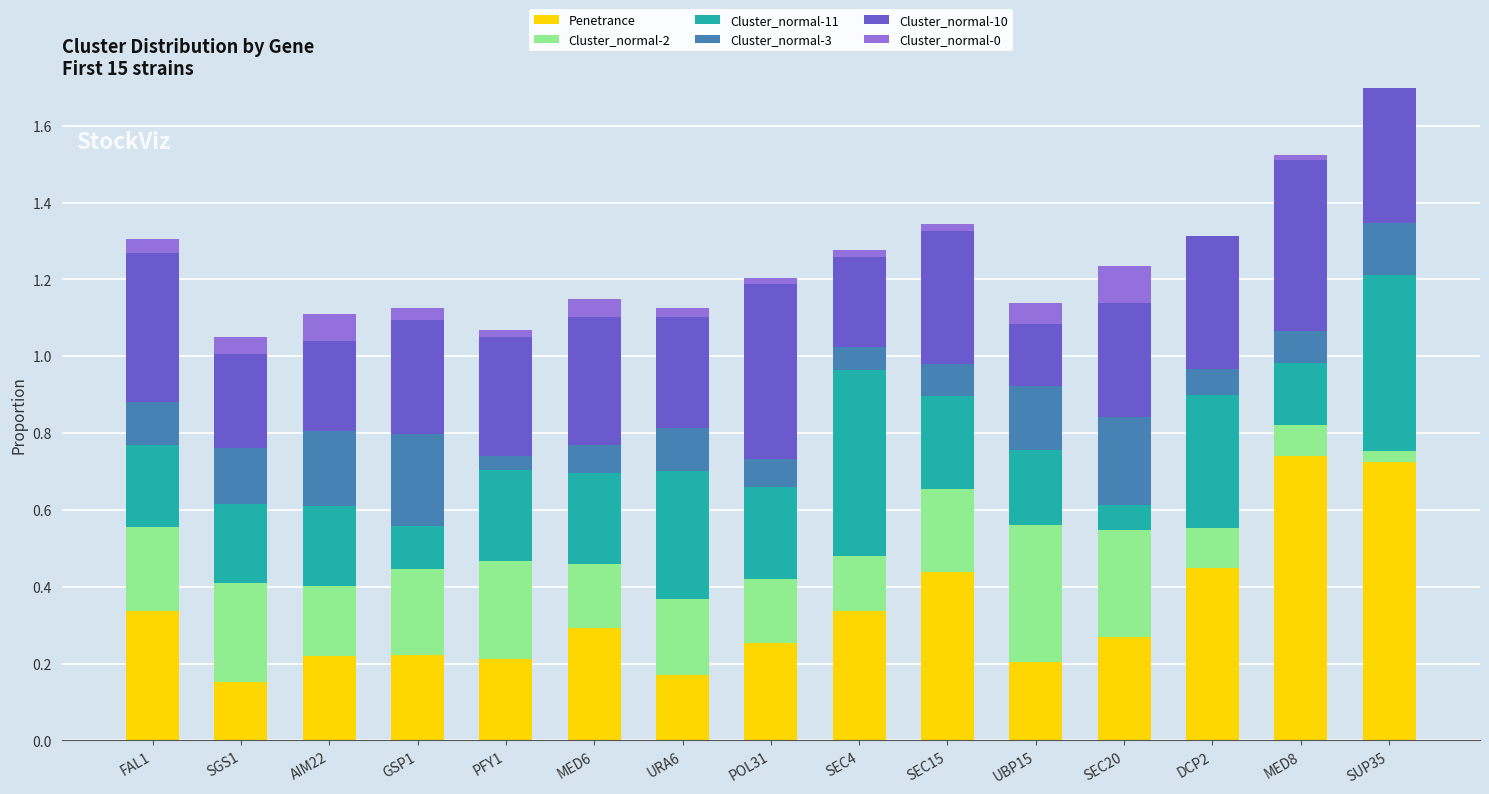

What is the total value across all series at SEC20?

1.2